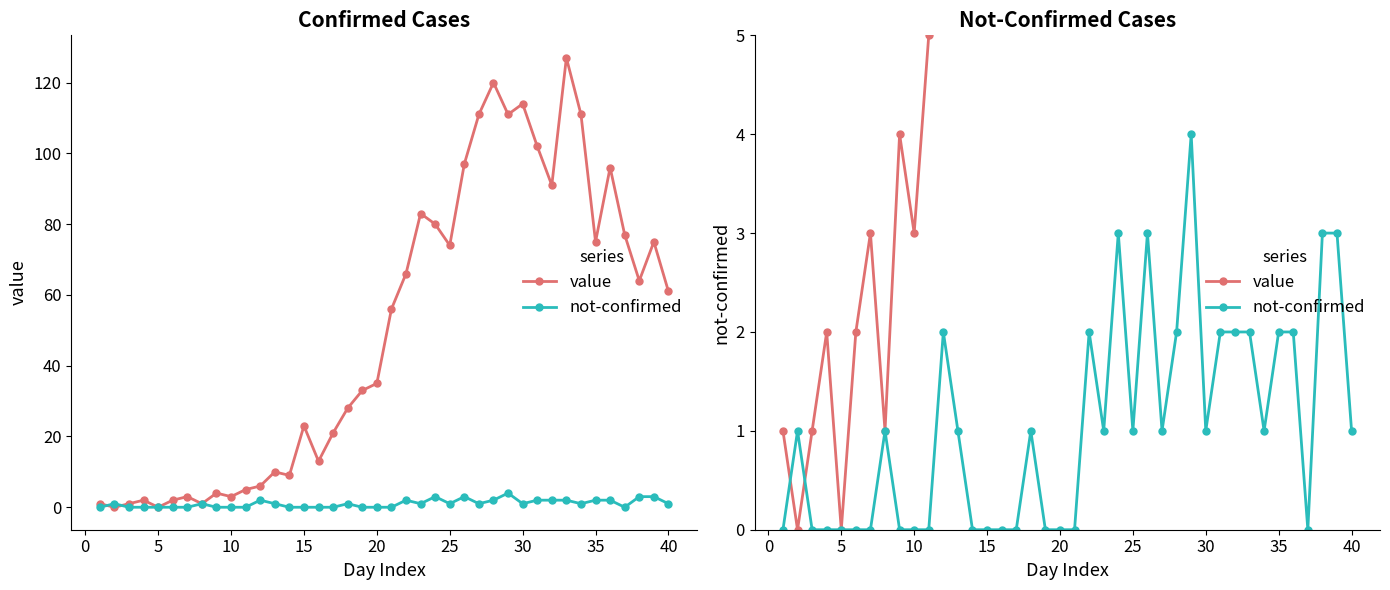

Rank the series by their average value, from highest to lowest.

value, not-confirmed